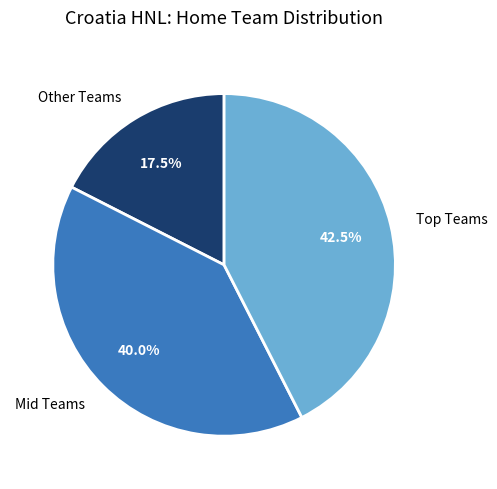

Which category has the smallest portion of the pie?

Other Teams